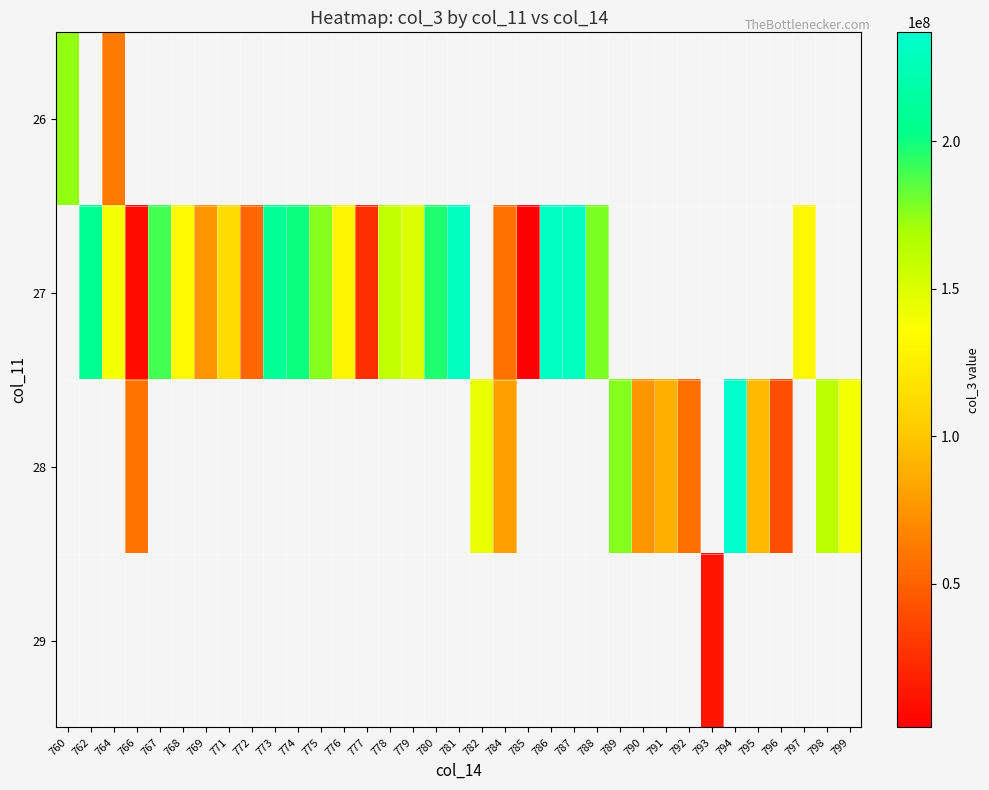

Count the number of categories in the chart.

35